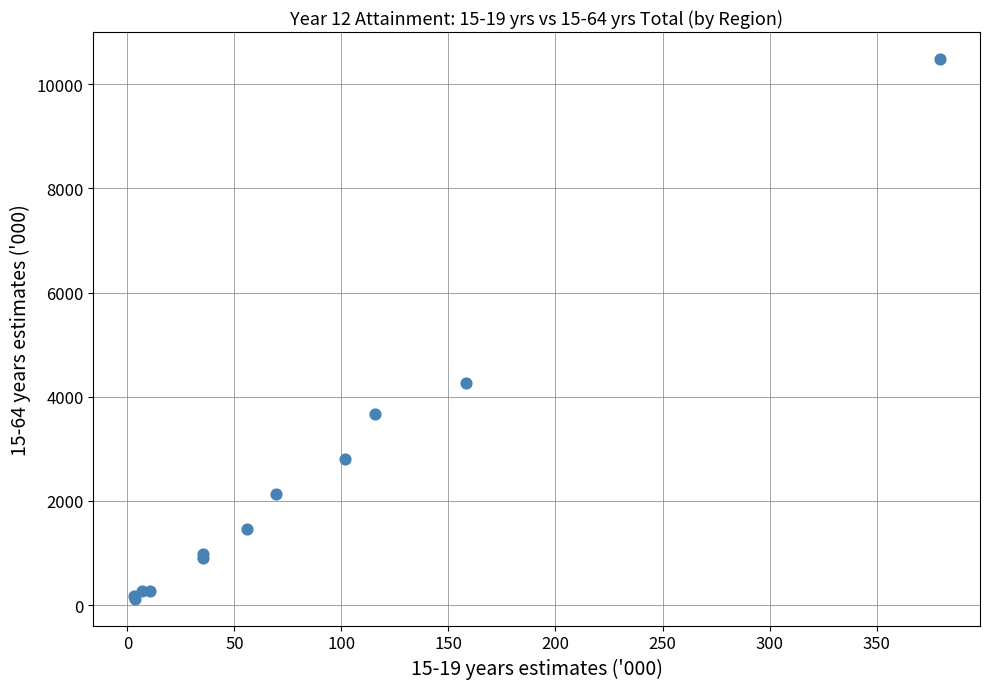

What Y value in the scatter plot is closest to 5304?

4264.7